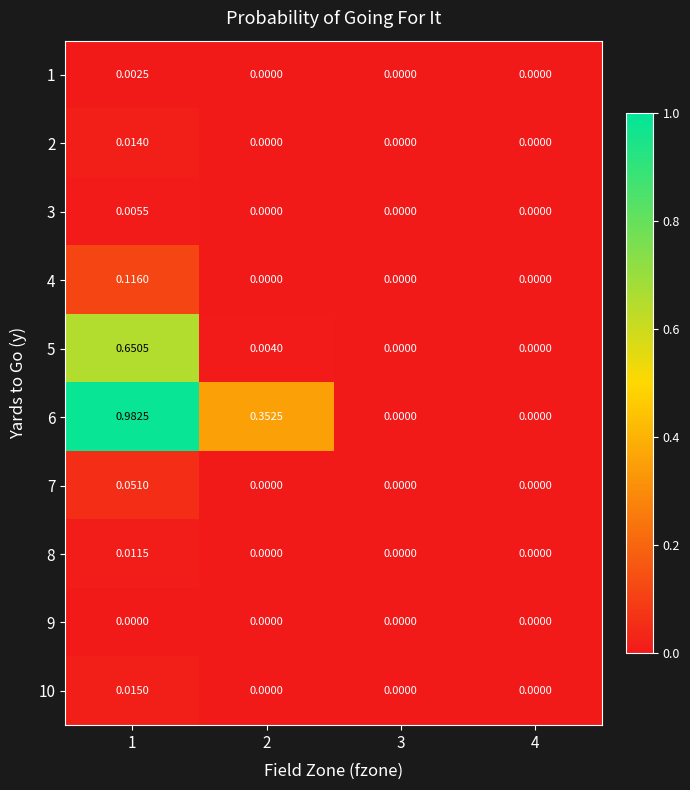

Is the value of 7 at 1 greater than the value of 3 at 1?

Yes